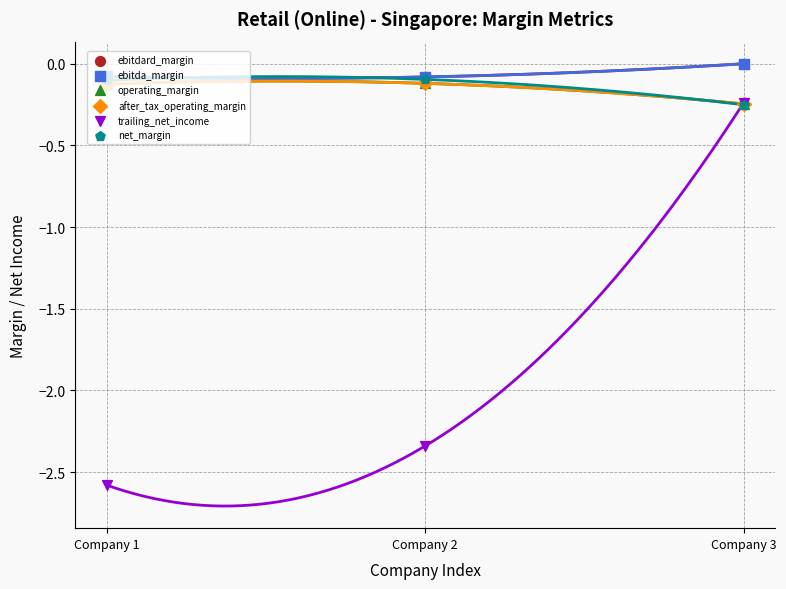

What is the total value across all series at Company 3?

-1.0